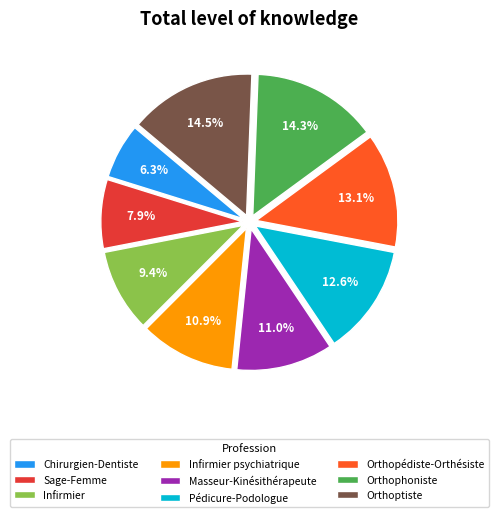

Is it true that Infirmier is 17% of the pie?

False